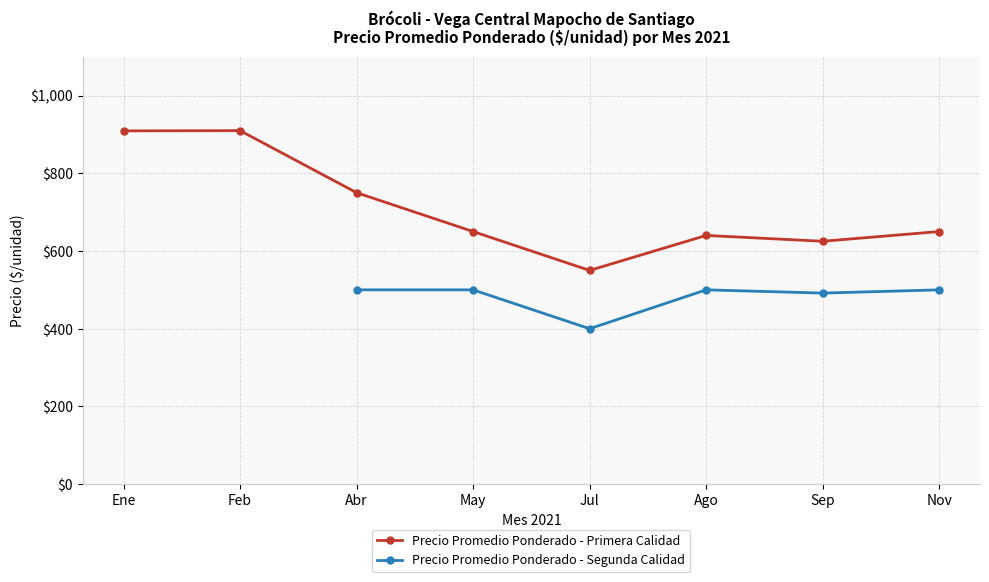

How many data points in Precio Promedio Ponderado - Primera Calidad are less than 650?

3